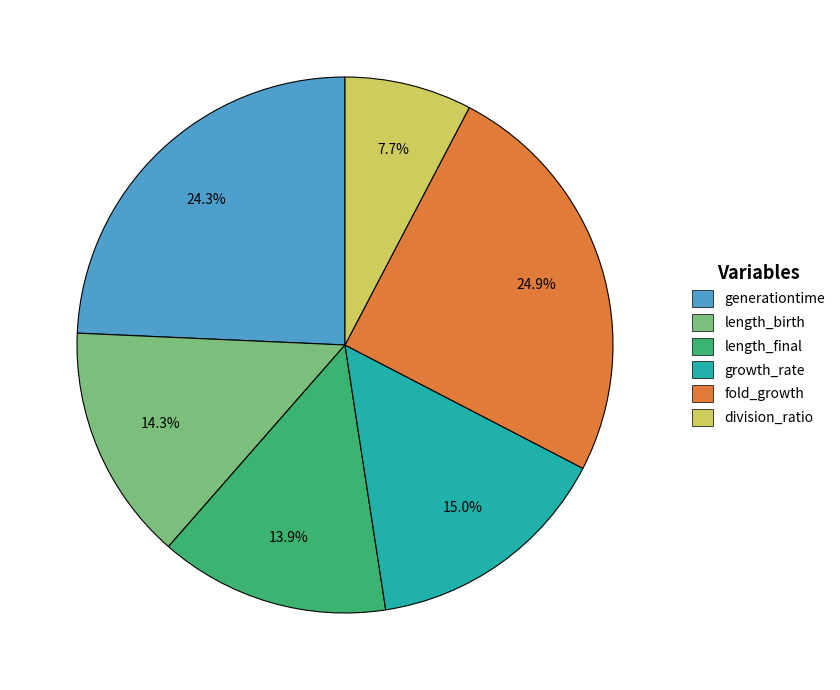

To the nearest percent, what is the average slice percentage?

17%